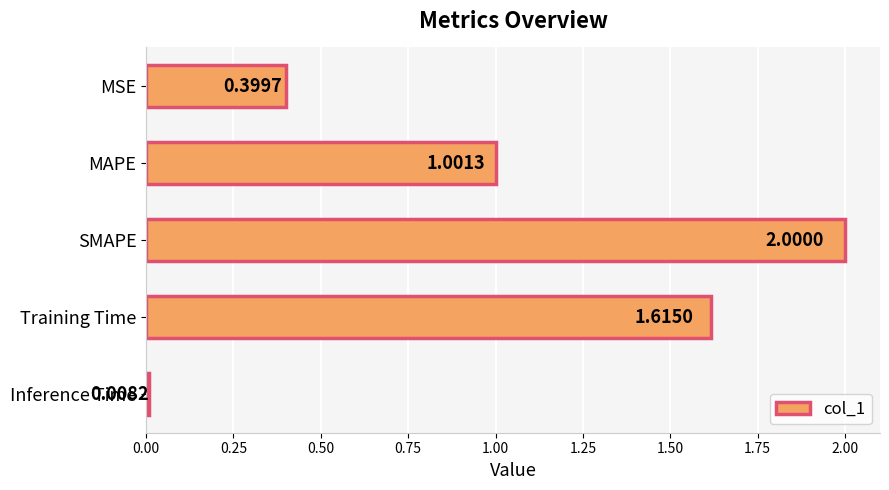

Does the chart contain any negative values?

No